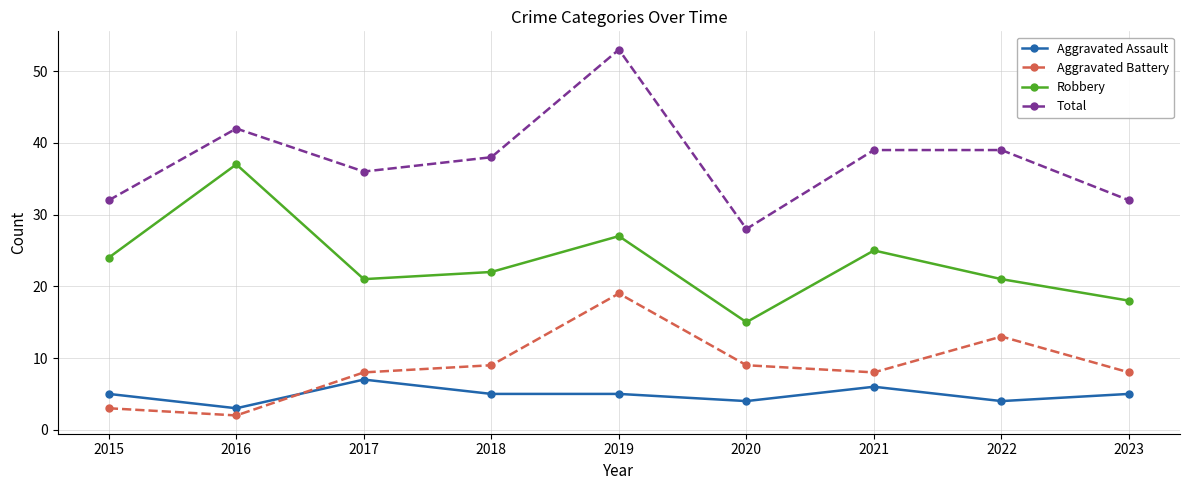

Between 2016 and 2022, which series saw the biggest shift?

Robbery